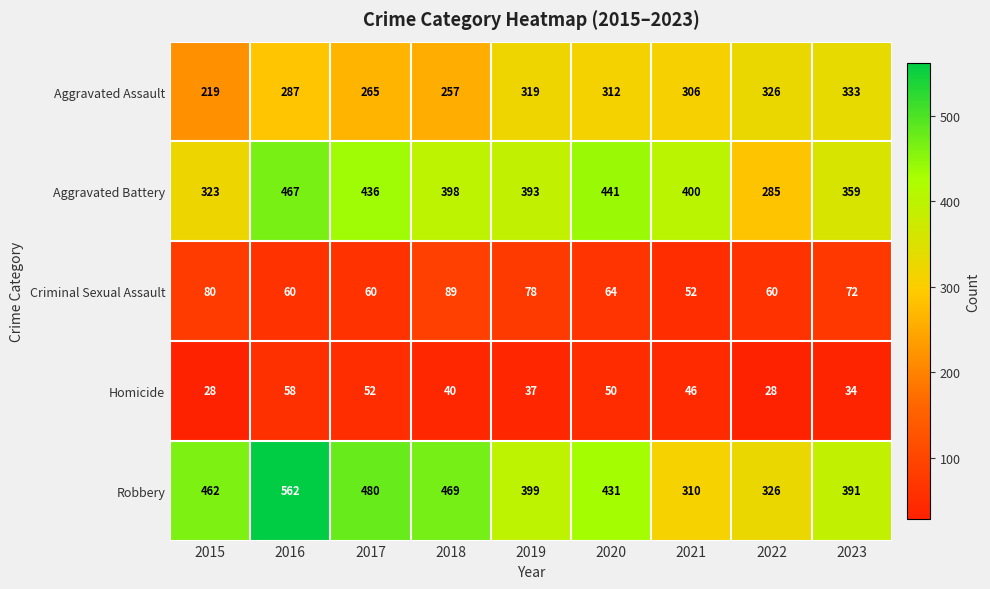

Is it true that Robbery equals 326 at 2022?

True